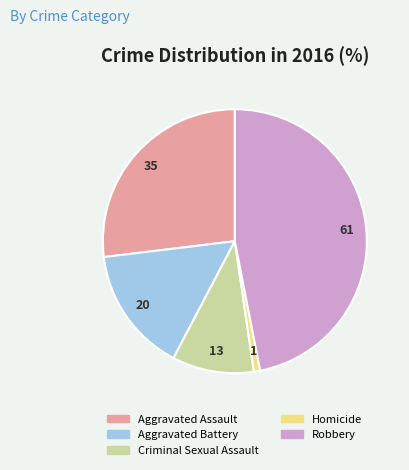

The Robbery slice represents 57% of the pie. True or false?

False